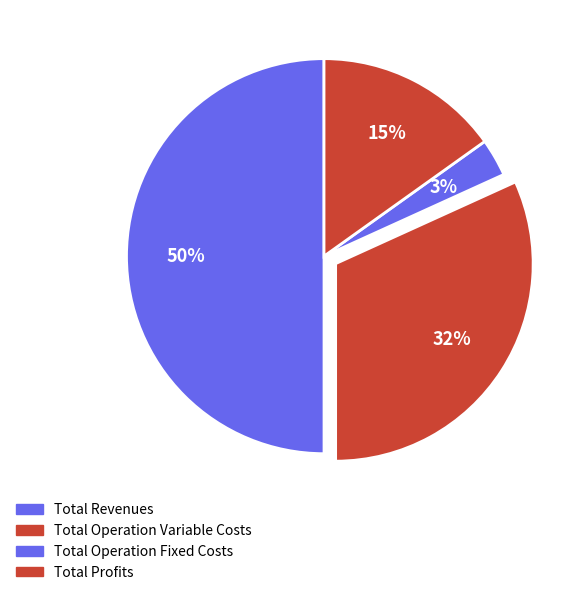

True or false: Total Operation Variable Costs accounts for 32% of the total.

True